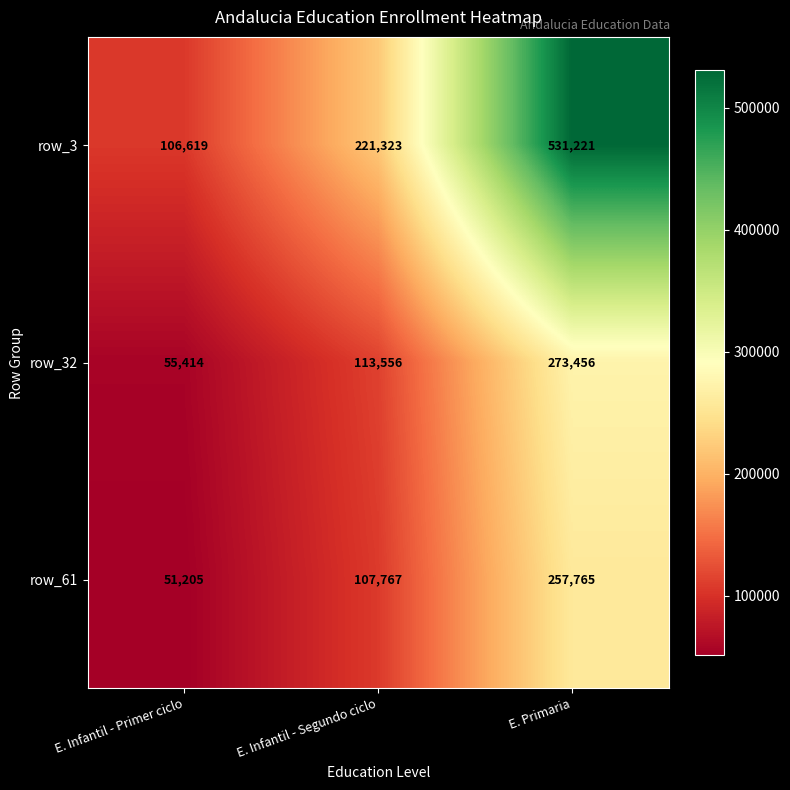

What is the total value across all series at E. Infantil - Primer ciclo?

213238